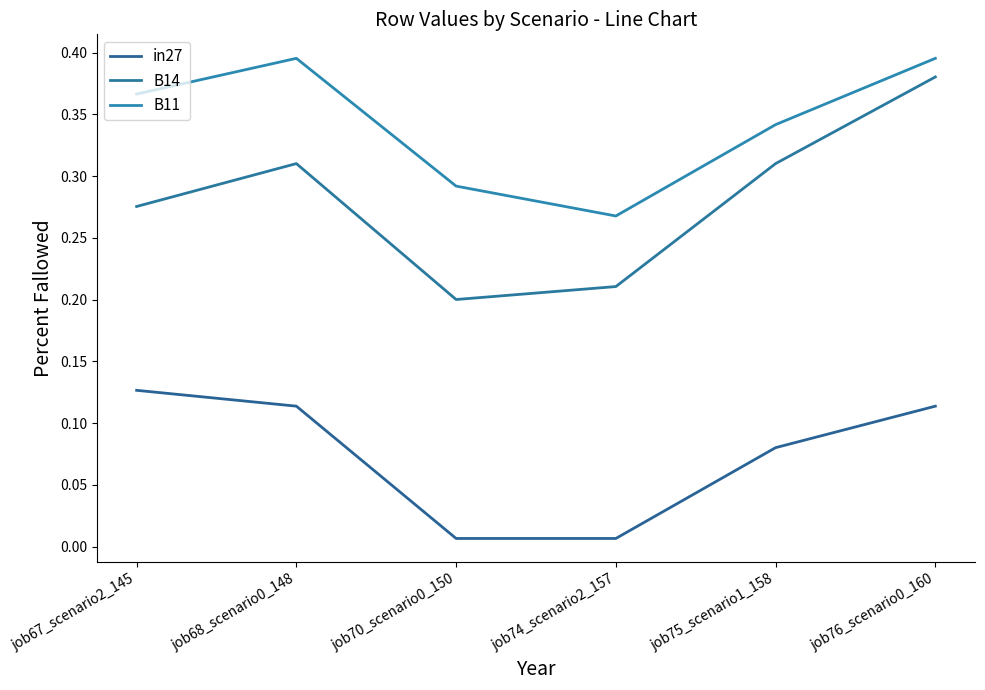

Which label corresponds to the largest value in the chart?

job68_scenario0_148